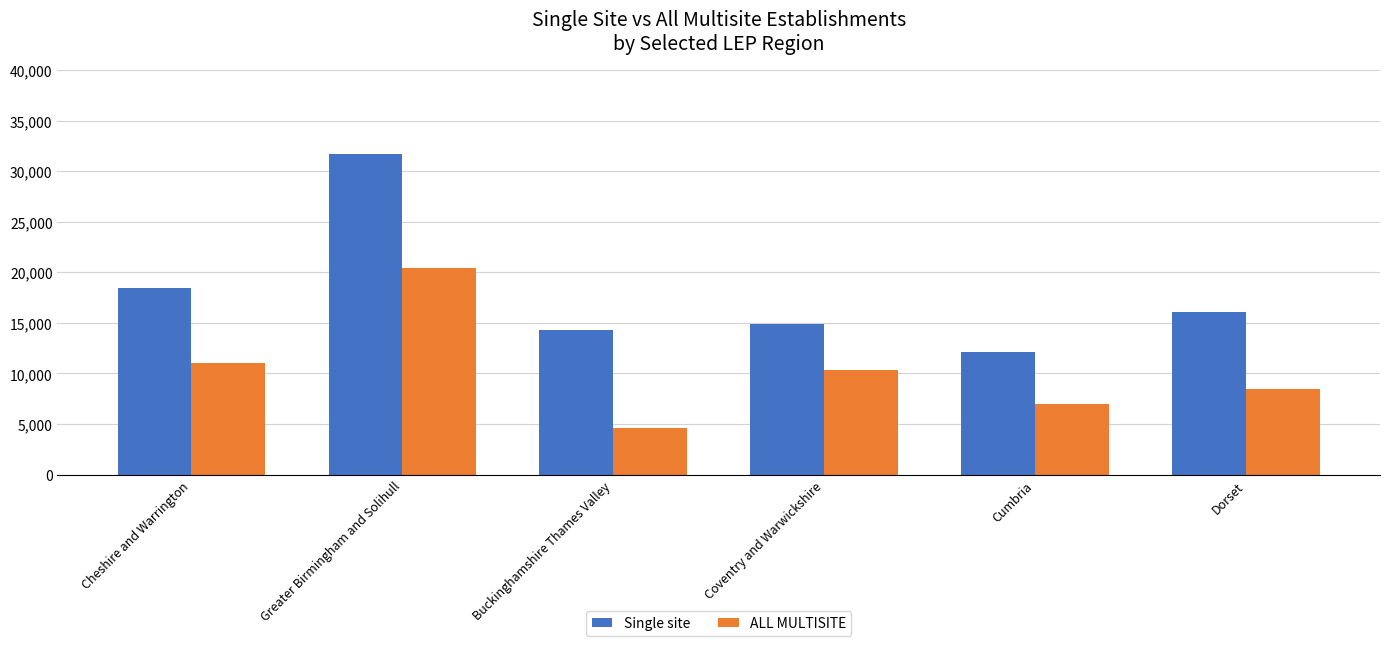

Which series changed the most between Buckinghamshire Thames Valley and Coventry and Warwickshire?

ALL MULTISITE